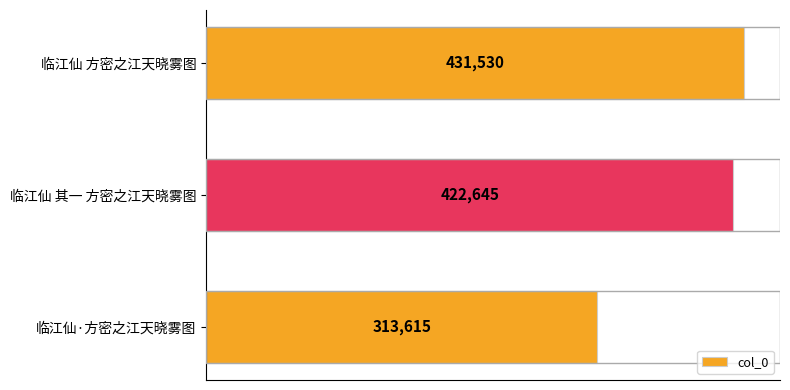

Rank the categories by value from highest to lowest.

临江仙 方密之江天晓雾图, 临江仙 其一 方密之江天晓雾图, 临江仙·方密之江天晓雾图